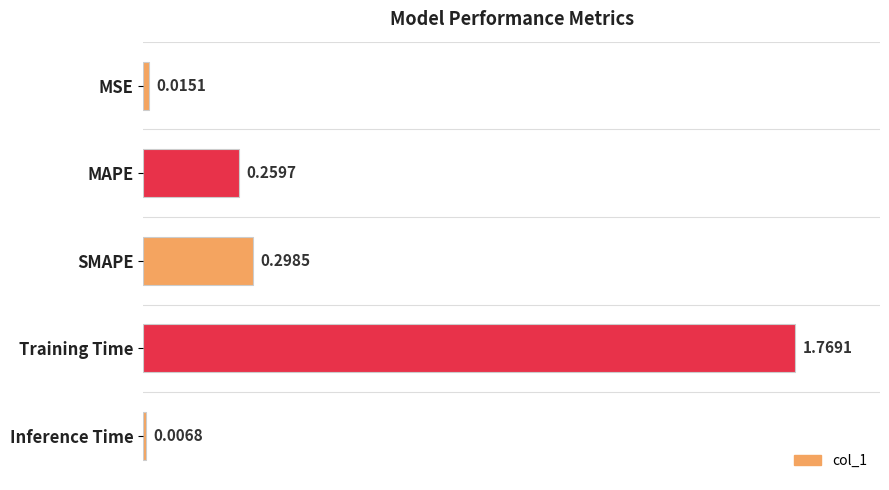

What is the label of the 2nd bar from the top?

MAPE